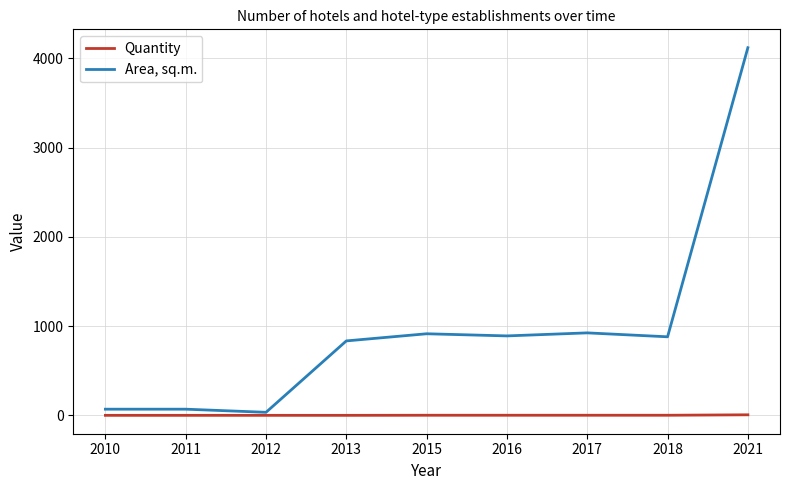

Between 2017 and 2021, which series saw the biggest shift?

Area, sq.m.